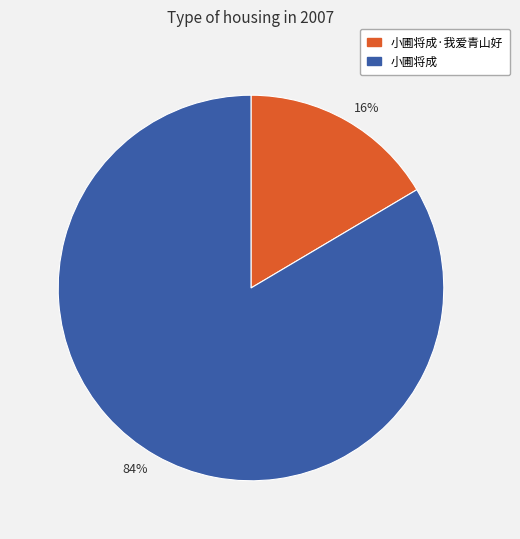

True or false: 84% accounts for 84% of the total.

True